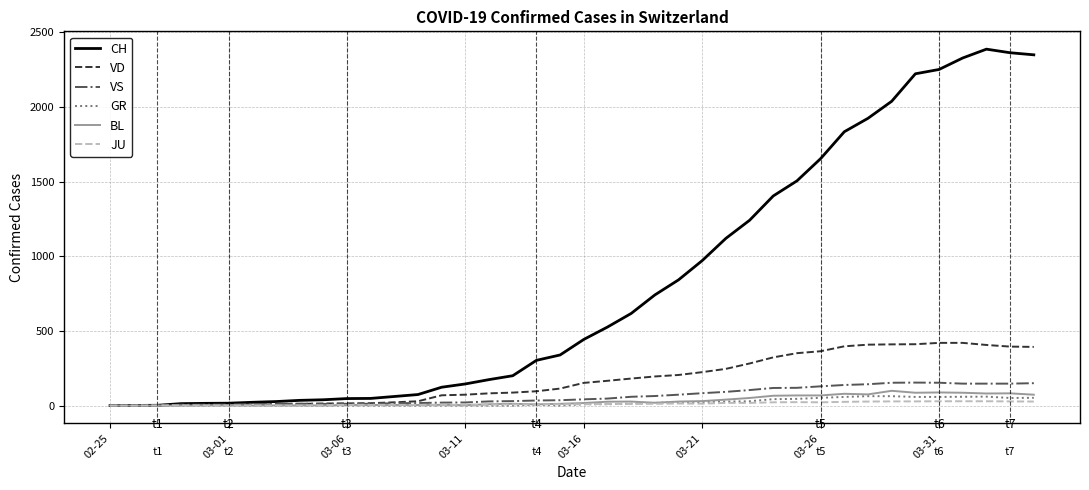

Which series has the largest range (max minus min)?

CH